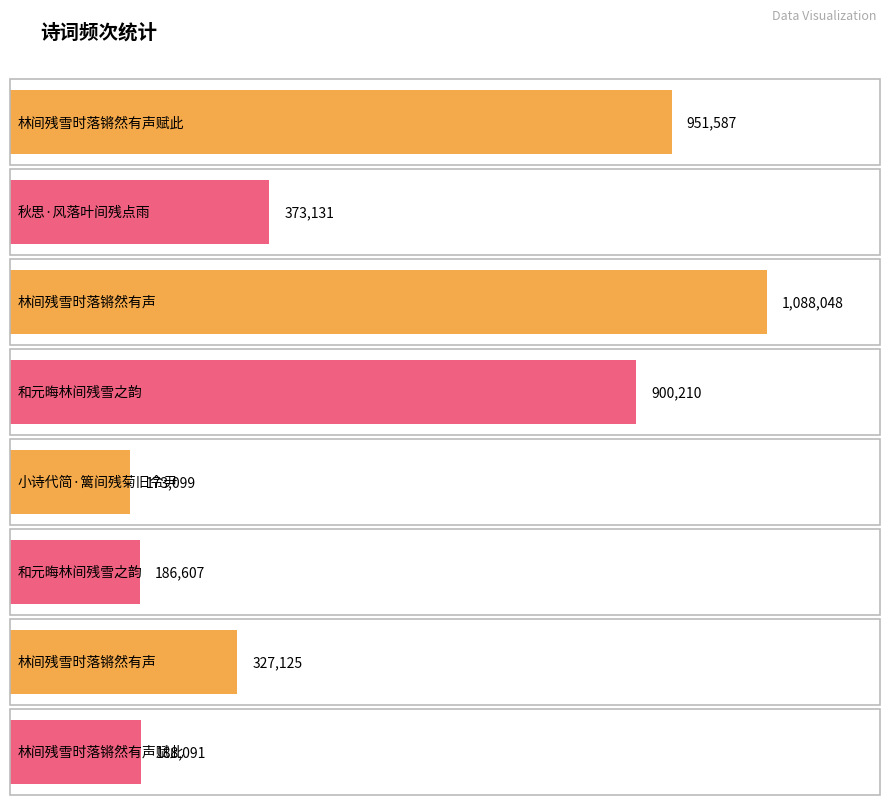

What is the sum of all values?

4187898